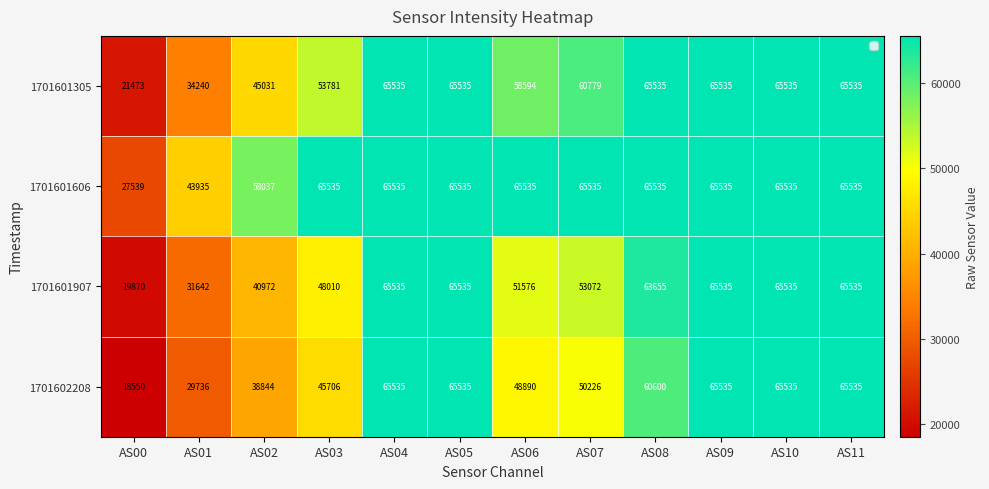

Is the value of 1701602208 at AS07 greater than the value of 1701601907 at AS04?

No